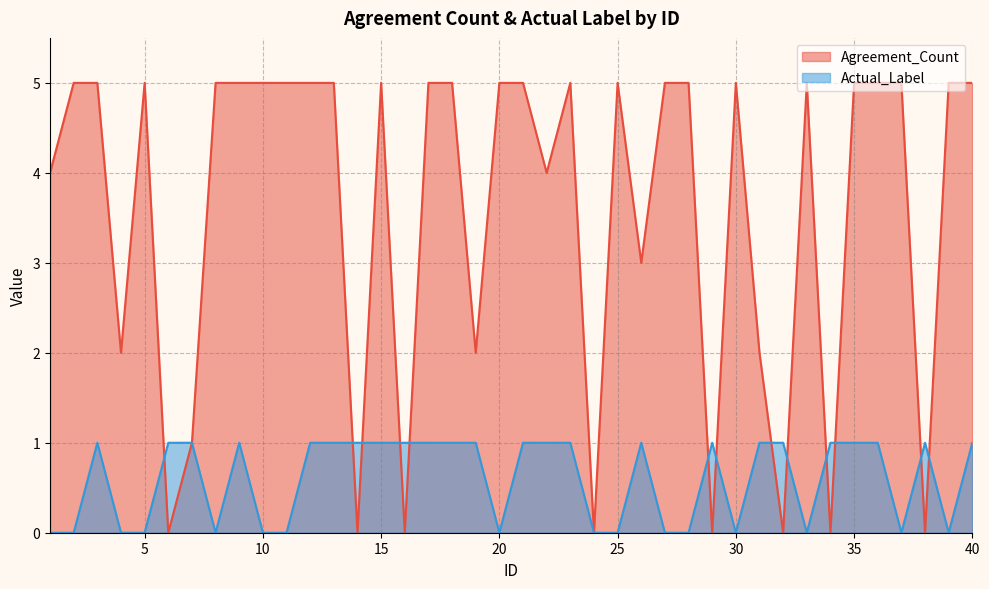

What is the difference between the maximum and minimum values in the Agreement_Count series?

5